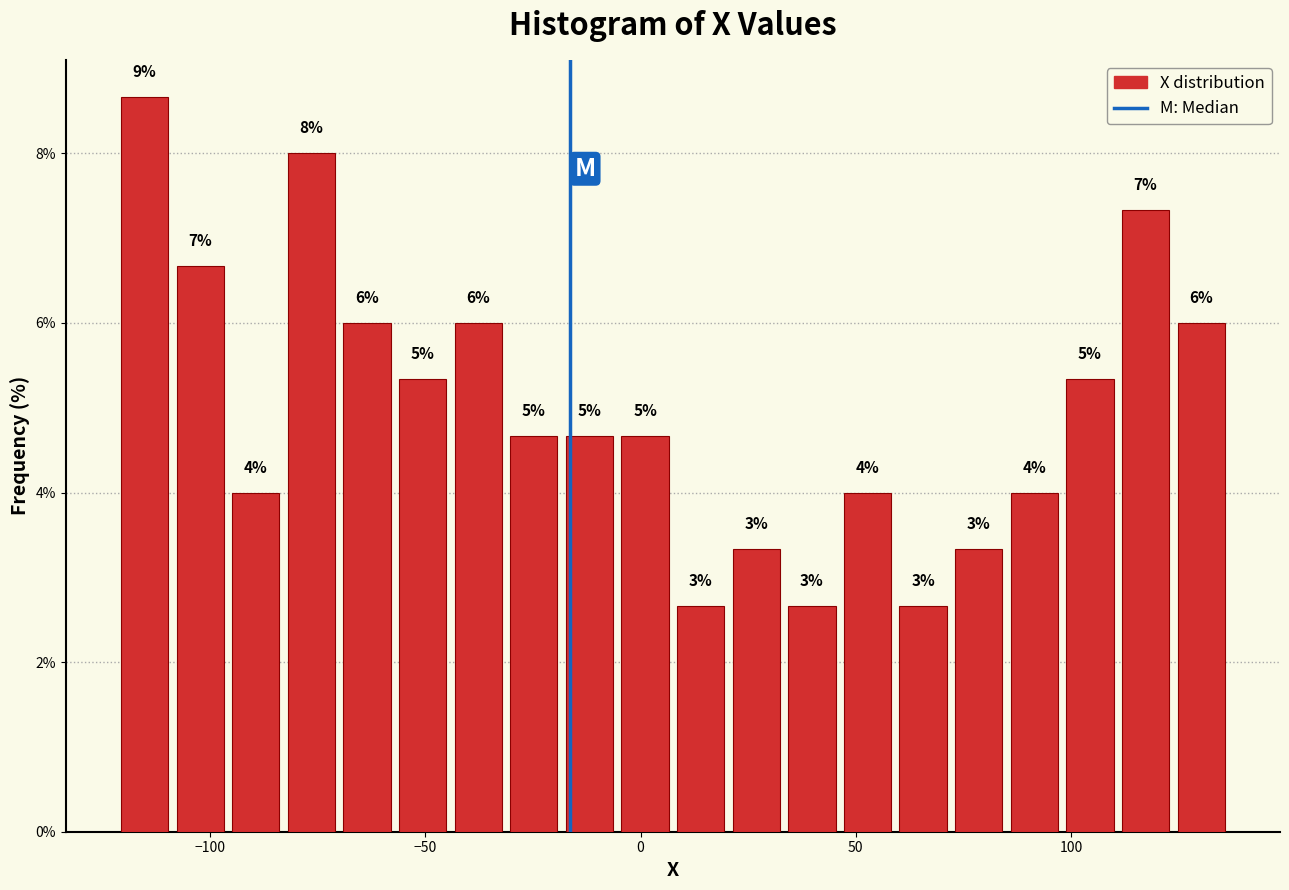

Around what value on the x-axis is the tallest bar? Give the approximate position of its centre, as read against the axis.

-115